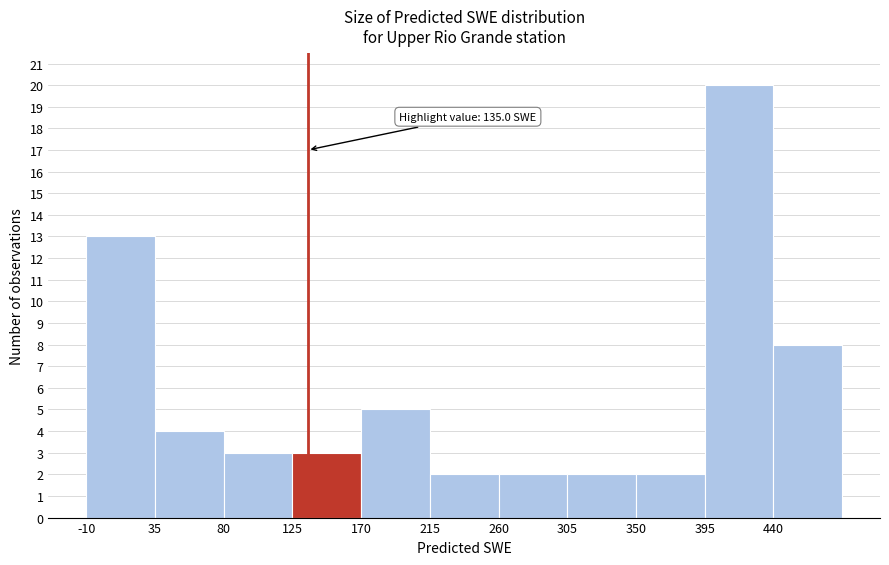

Which range on the x-axis has the tallest bar?

395 to 440